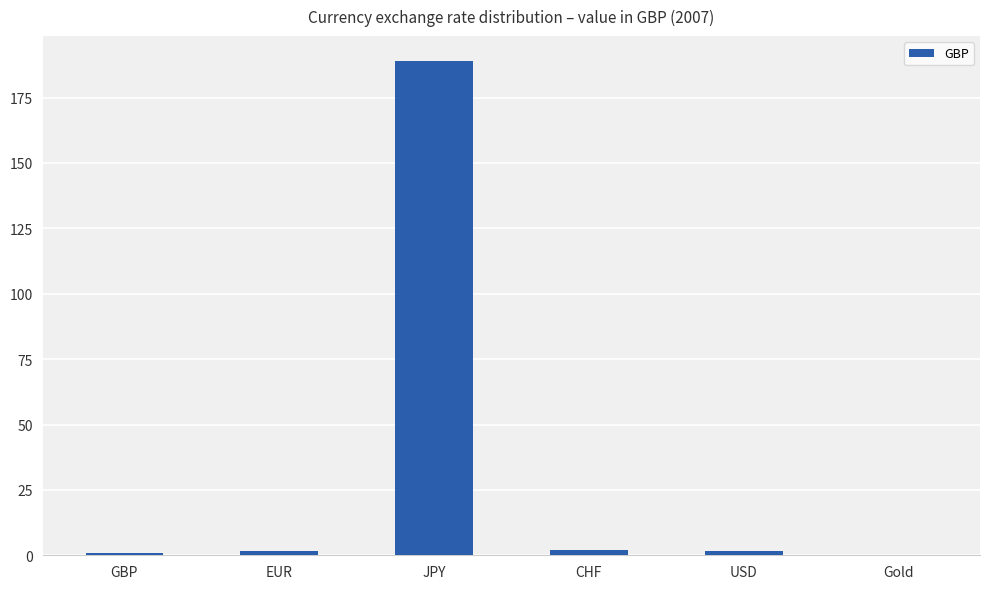

Are the bars grouped side by side (vs. stacked)?

No